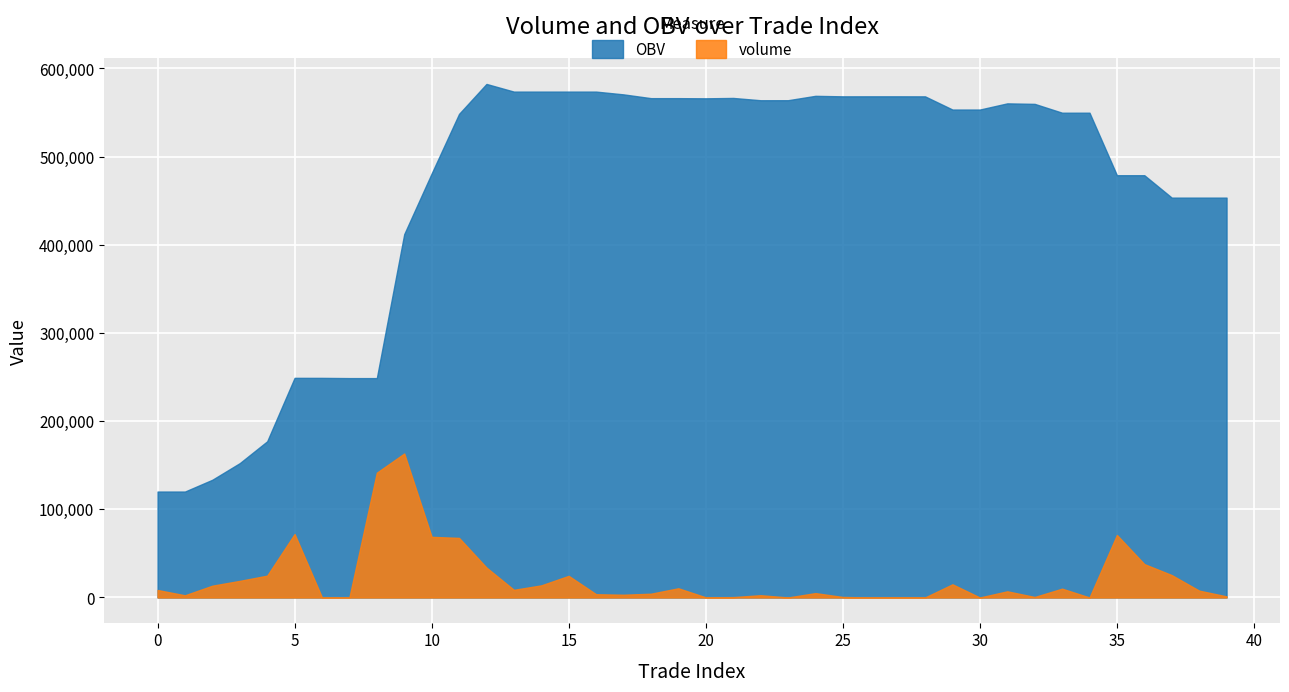

Does the chart display data point markers on the line(s)?

No